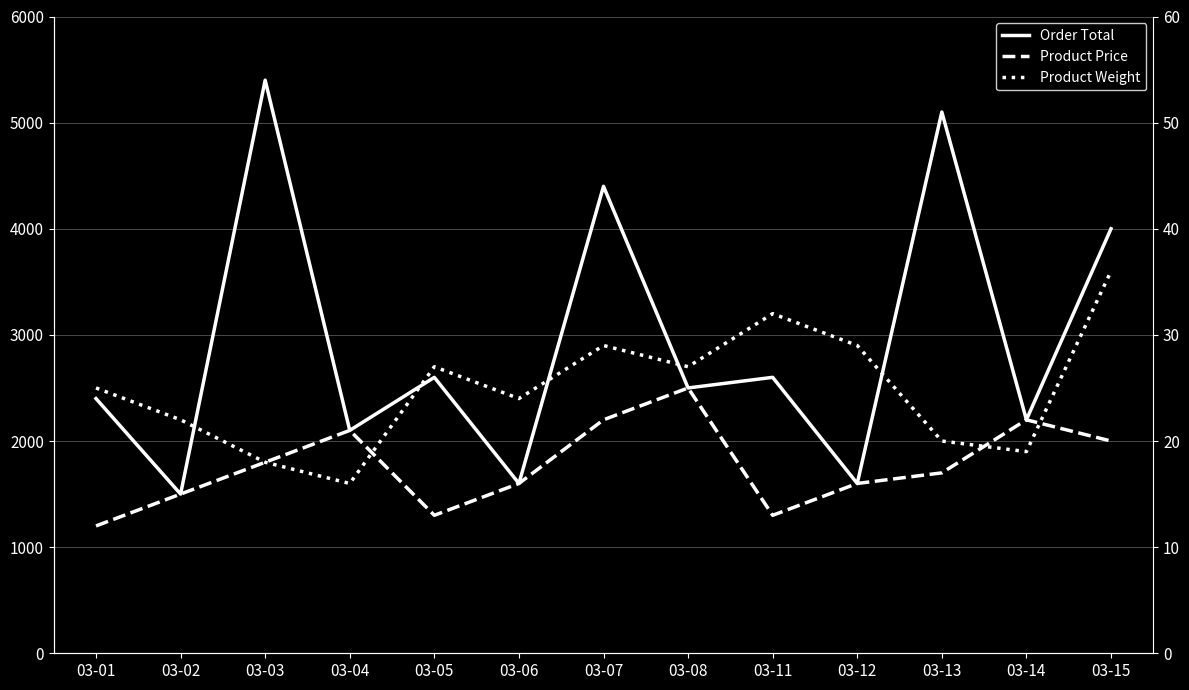

At 03-14, list the series in order from largest to smallest.

Order Total, Product Price, Product Weight